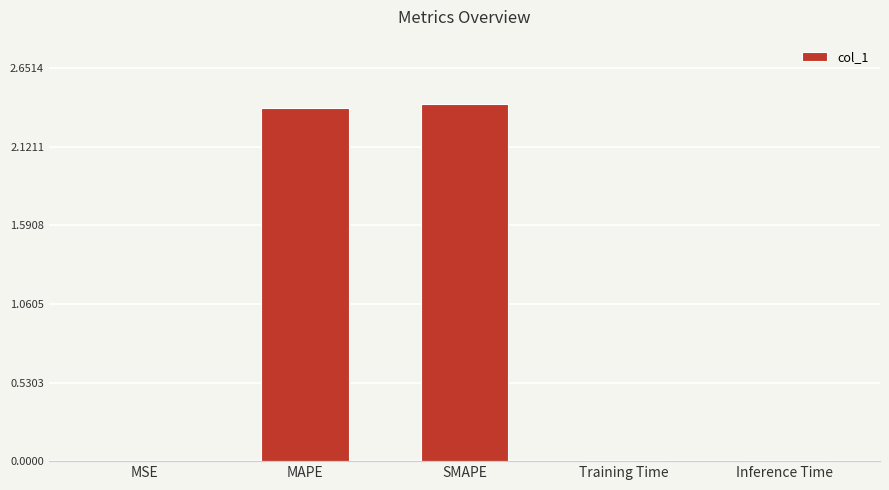

The chart shows a value of 2.4 at SMAPE. True or false?

True